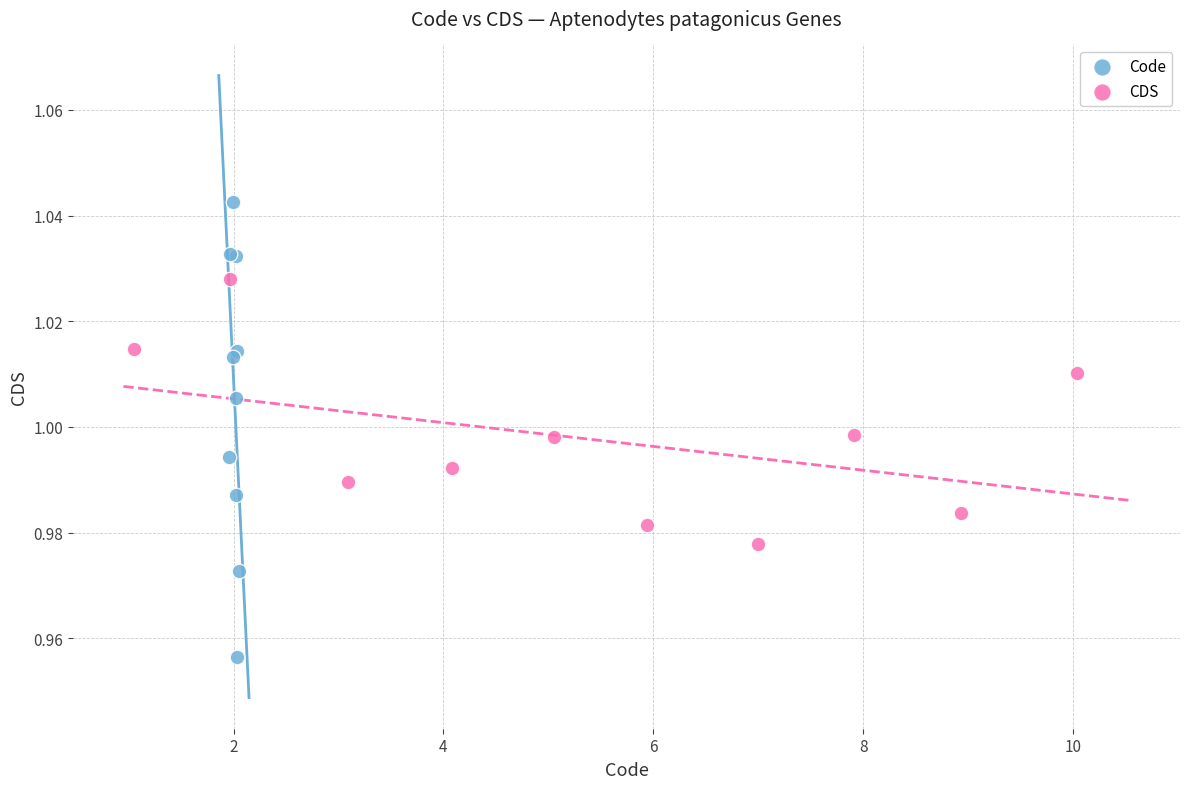

Which series contains the highest Y value?

Code